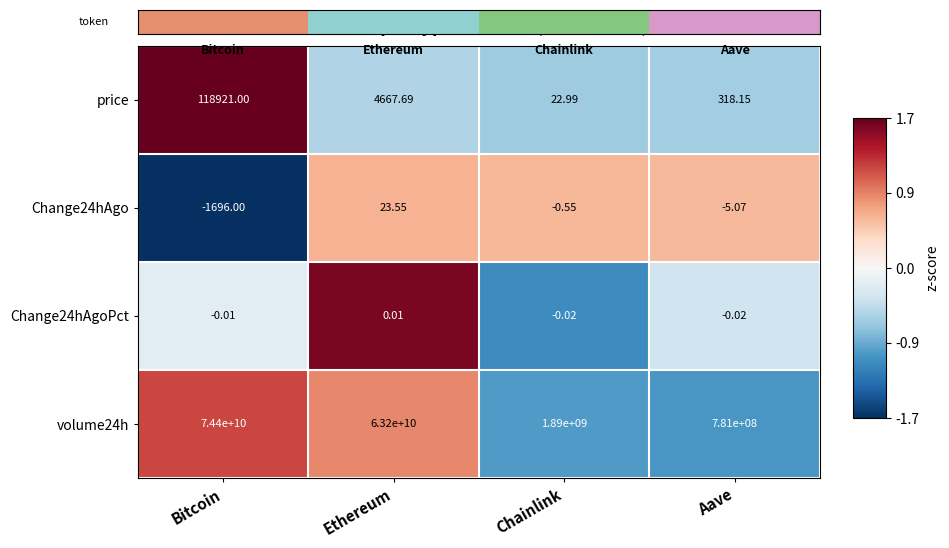

At which category is the sum across all series the highest?

Bitcoin